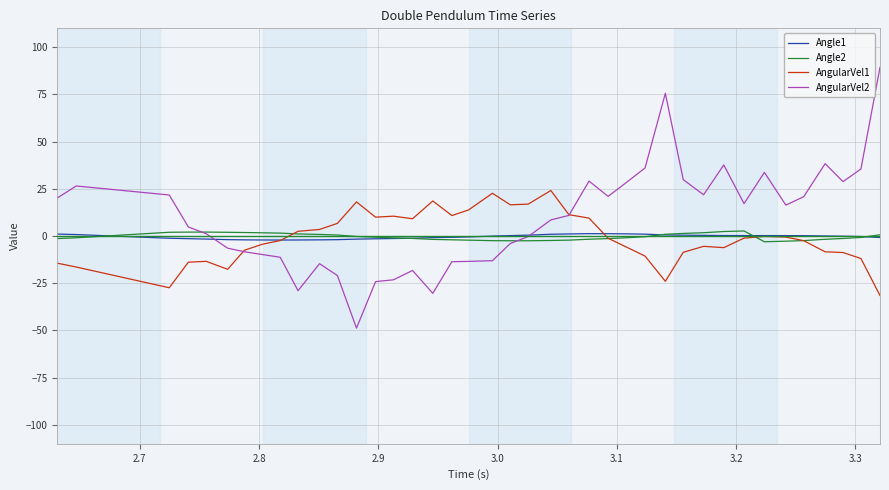

Which series has the largest total across all categories?

AngularVel2